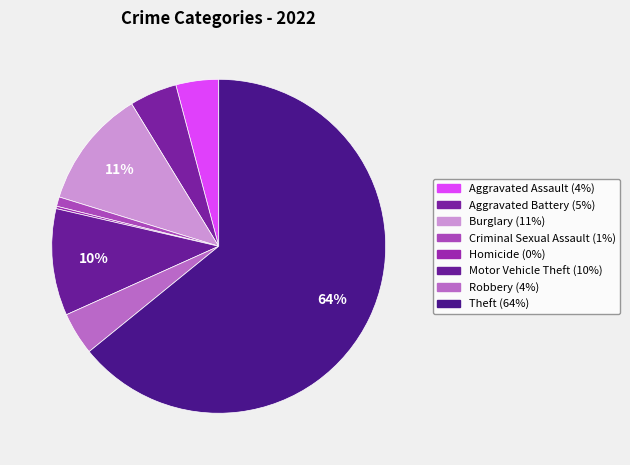

Between Homicide and Burglary, which is larger?

Burglary